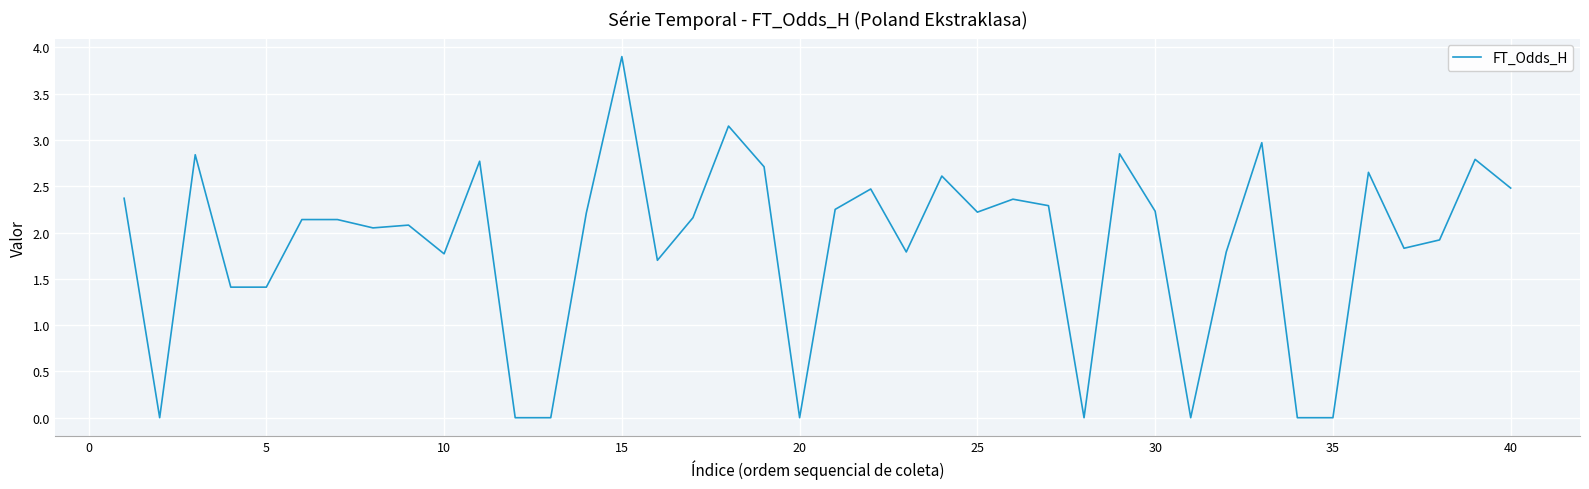

How many distinct data groups are displayed?

1